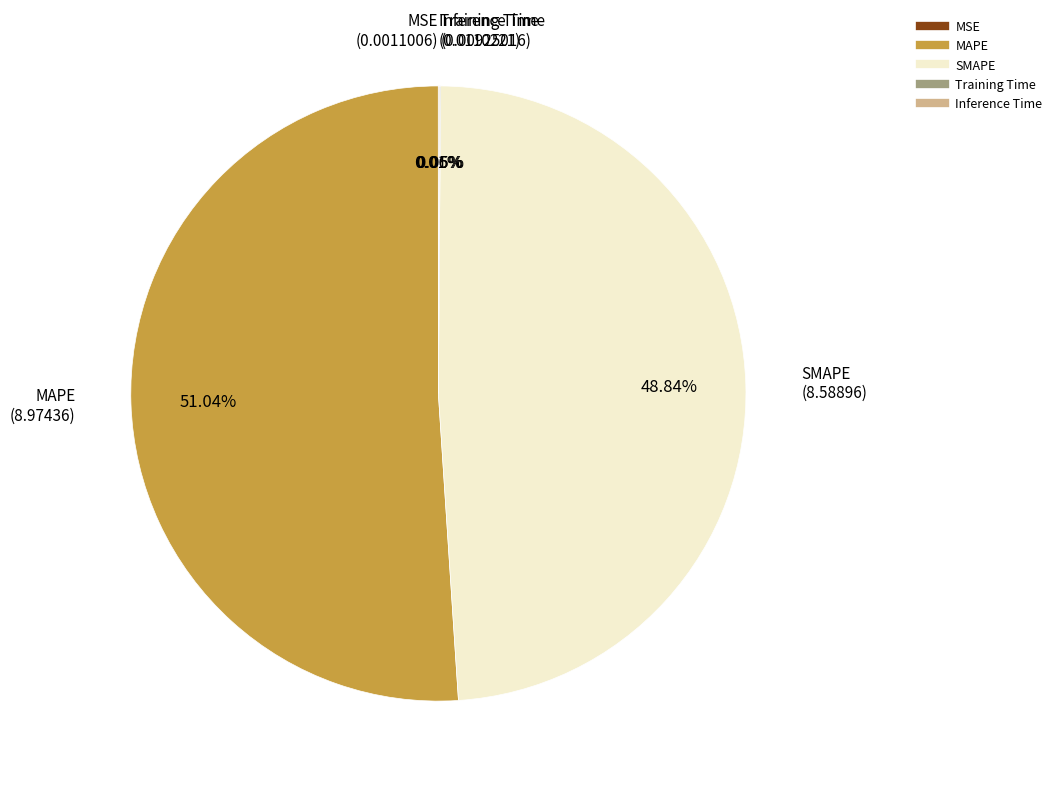

What is the majority slice?

MAPE